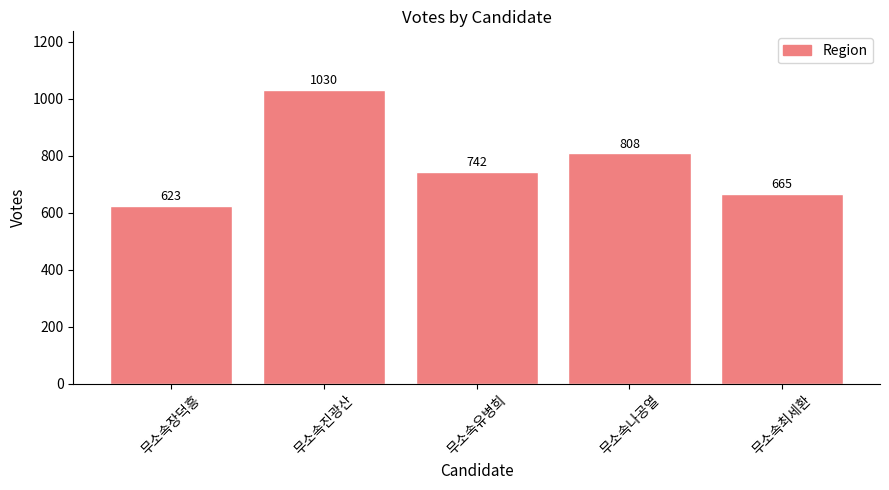

List the labels in order of value, largest first.

무소속진광산, 무소속나공열, 무소속유병희, 무소속최세환, 무소속장덕흥